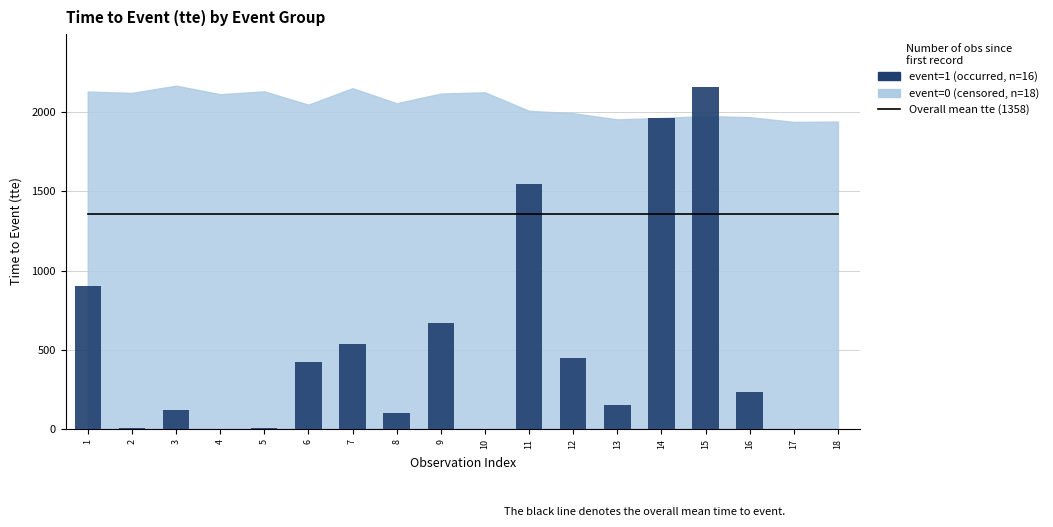

What is the sum of all values?

9271